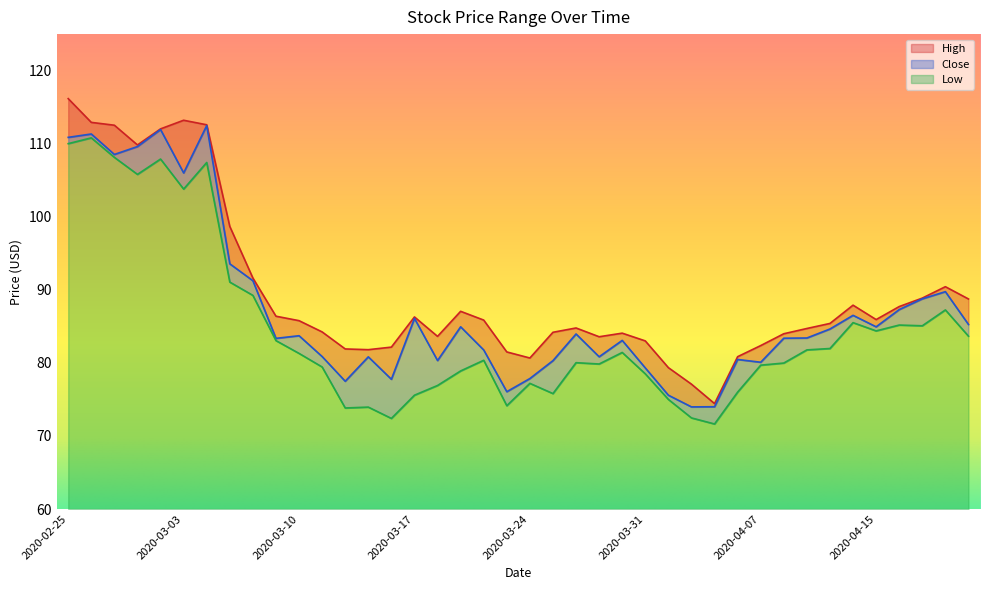

Reading left to right, what are all the values shown in this chart?

High: 2020-02-25=116.2	2020-02-26=112.9	2020-02-27=112.5	2020-02-28=109.8	2020-03-02=112.0	2020-03-03=113.2	2020-03-04=112.6	2020-03-05=98.7	2020-03-06=91.6	2020-03-09=86.4	2020-03-10=85.8	2020-03-11=84.2	2020-03-12=81.9	2020-03-13=81.8	2020-03-16=82.2	2020-03-17=86.3	2020-03-18=83.6	2020-03-19=87.1	2020-03-20=85.9	2020-03-23=81.5	2020-03-24=80.7	2020-03-25=84.2	2020-03-26=84.8	2020-03-27=83.6	2020-03-30=84.1	2020-03-31=83.0	2020-04-01=79.3	2020-04-02=77.1	2020-04-03=74.4	2020-04-06=80.8	2020-04-07=82.4	2020-04-08=84.0	2020-04-09=84.7	2020-04-13=85.4	2020-04-14=87.9	2020-04-15=85.9	2020-04-16=87.7	2020-04-17=88.9	2020-04-20=90.4	2020-04-21=88.8
Close: 2020-02-25=110.9	2020-02-26=111.3	2020-02-27=108.5	2020-02-28=109.6	2020-03-02=111.9	2020-03-03=106.0	2020-03-04=112.5	2020-03-05=93.6	2020-03-06=91.2	2020-03-09=83.4	2020-03-10=83.7	2020-03-11=80.9	2020-03-12=77.5	2020-03-13=80.8	2020-03-16=77.8	2020-03-17=86.1	2020-03-18=80.3	2020-03-19=84.9	2020-03-20=81.8	2020-03-23=76.1	2020-03-24=77.9	2020-03-25=80.3	2020-03-26=84.0	2020-03-27=80.8	2020-03-30=83.1	2020-03-31=79.3	2020-04-01=75.6	2020-04-02=74.0	2020-04-03=74.0	2020-04-06=80.5	2020-04-07=80.1	2020-04-08=83.4	2020-04-09=83.4	2020-04-13=84.6	2020-04-14=86.5	2020-04-15=84.9	2020-04-16=87.3	2020-04-17=88.8	2020-04-20=89.8	2020-04-21=85.3
Low: 2020-02-25=110.0	2020-02-26=110.8	2020-02-27=108.1	2020-02-28=105.8	2020-03-02=107.9	2020-03-03=103.8	2020-03-04=107.4	2020-03-05=91.1	2020-03-06=89.2	2020-03-09=83.1	2020-03-10=81.3	2020-03-11=79.4	2020-03-12=73.8	2020-03-13=73.9	2020-03-16=72.4	2020-03-17=75.6	2020-03-18=76.9	2020-03-19=78.9	2020-03-20=80.4	2020-03-23=74.1	2020-03-24=77.2	2020-03-25=75.8	2020-03-26=80.0	2020-03-27=79.8	2020-03-30=81.4	2020-03-31=78.5	2020-04-01=75.0	2020-04-02=72.5	2020-04-03=71.6	2020-04-06=76.0	2020-04-07=79.7	2020-04-08=80.0	2020-04-09=81.8	2020-04-13=82.0	2020-04-14=85.5	2020-04-15=84.4	2020-04-16=85.2	2020-04-17=85.1	2020-04-20=87.2	2020-04-21=83.7